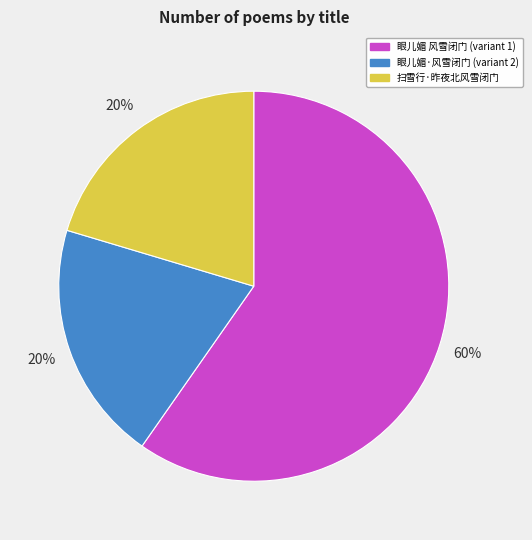

Which slice is the largest?

眼儿媚 风雪闭门 (variant 1)